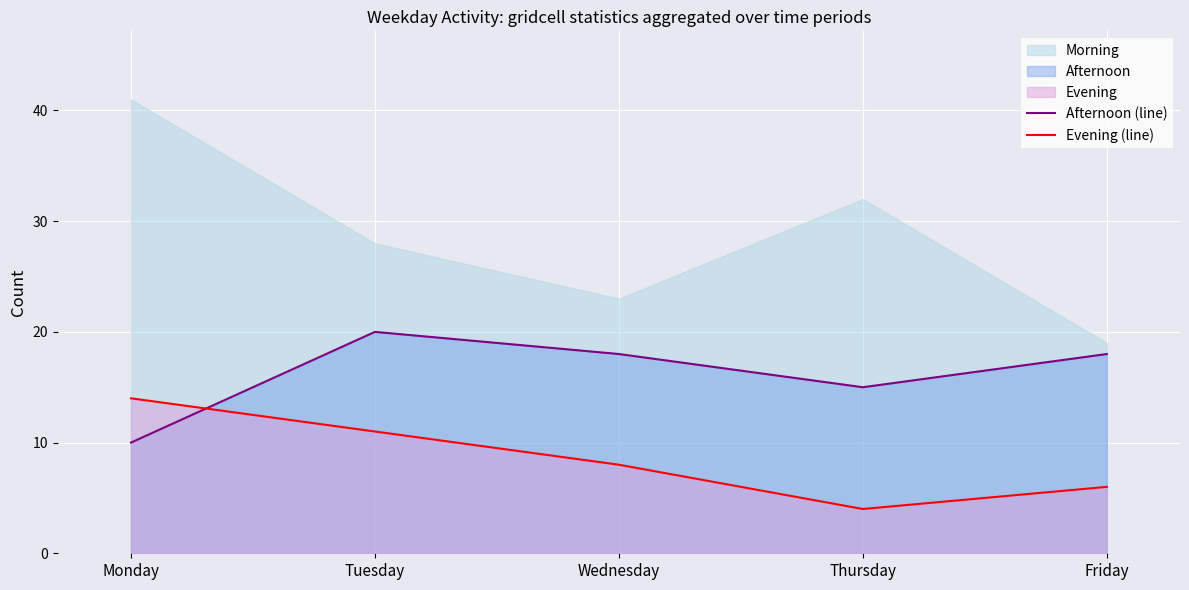

List the labels in order of Evening (line) value, smallest first.

Thursday, Friday, Wednesday, Tuesday, Monday